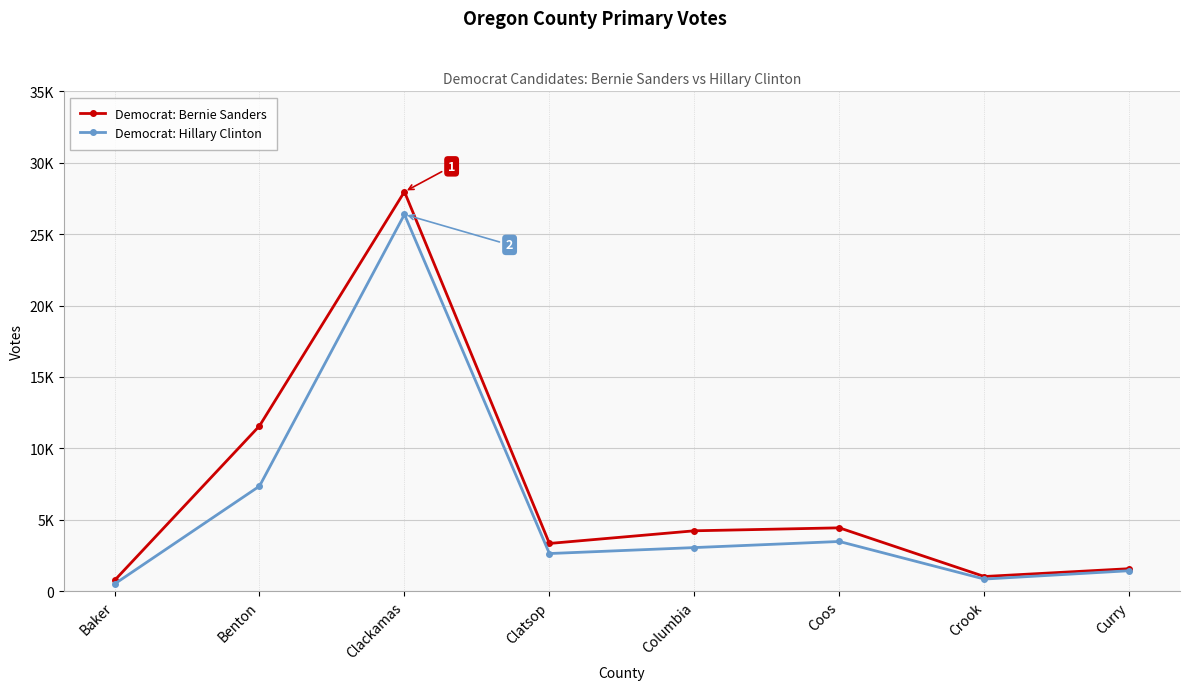

Does the chart have visible grid lines?

Yes